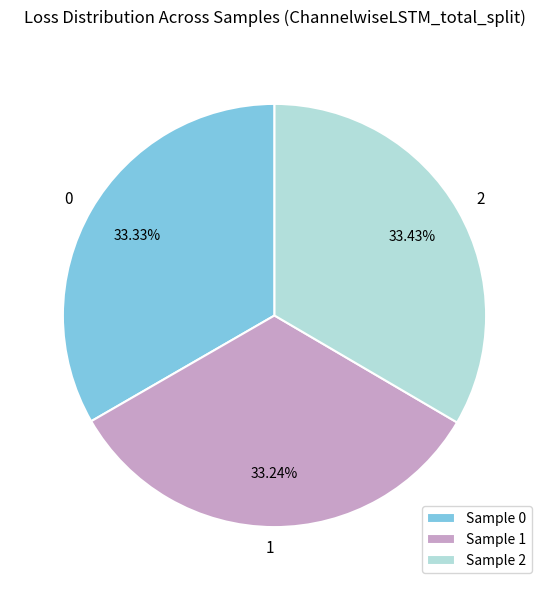

How many segments does this pie chart have?

3